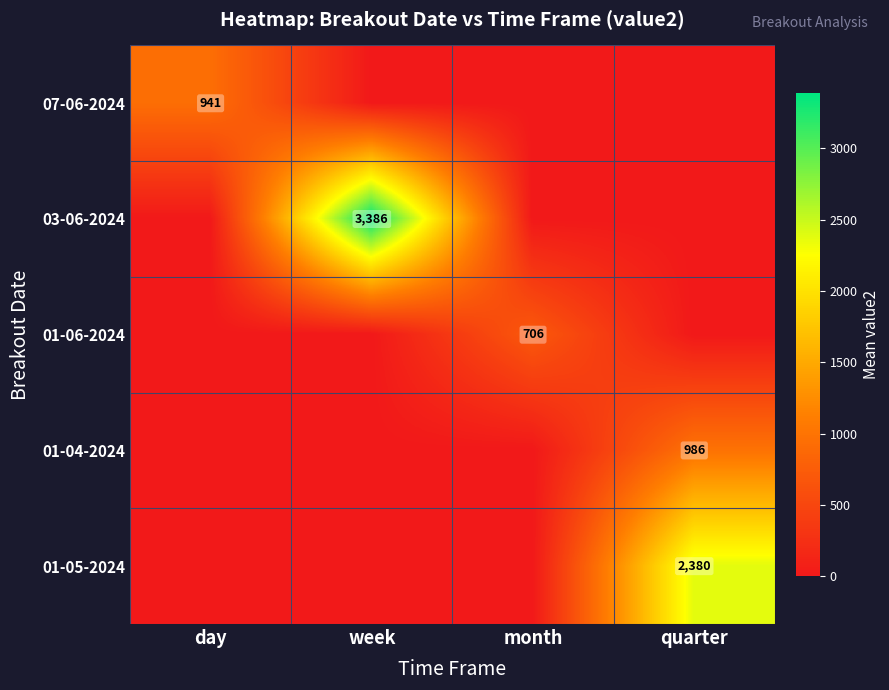

Which label corresponds to the smallest value in the chart?

week